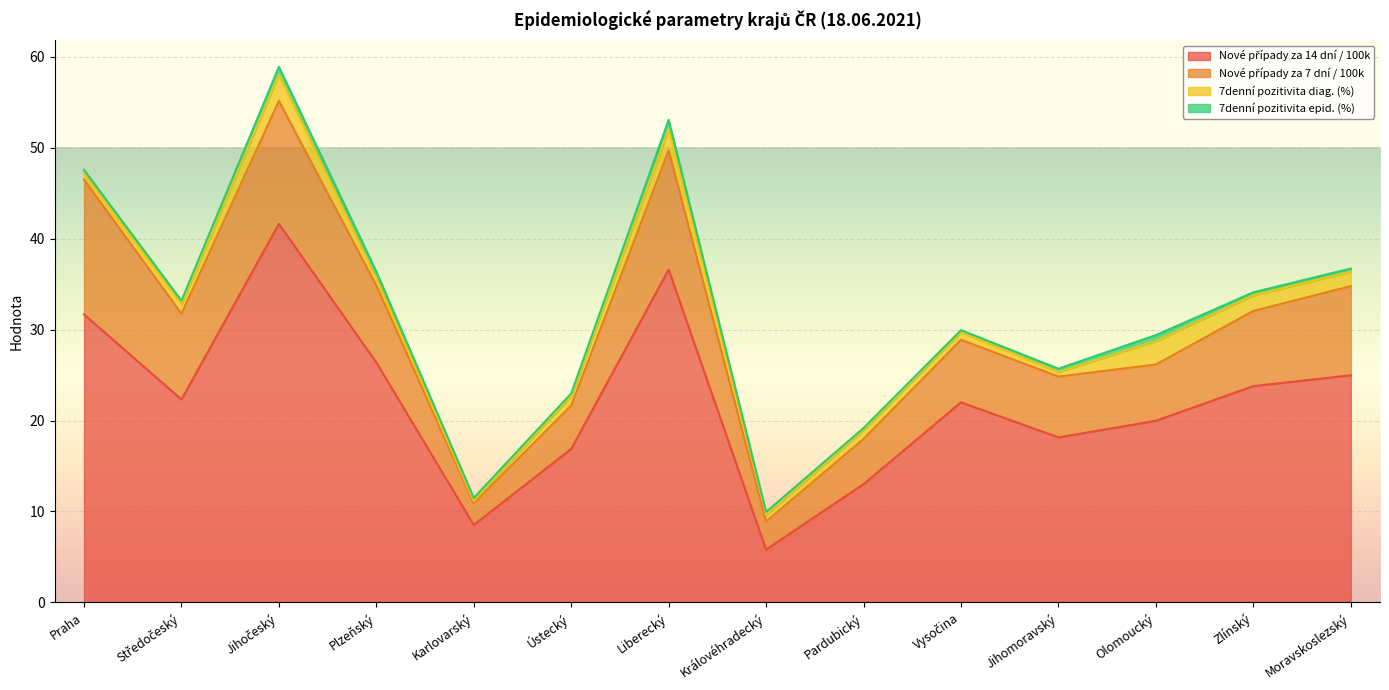

Reading left to right, what are all the values shown in this chart?

Nové případy za 14 dní / 100k: 31.7	22.3	41.6	26.4	8.5	16.9	36.6	5.8	13.0	22.0	18.1	20.0	23.8	25.0
Nové případy za 7 dní / 100k: 14.8	9.4	13.5	8.5	2.4	4.8	13.1	3.1	5.0	6.9	6.7	6.2	8.3	9.8
7denní pozitivita diag. (%): 0.7	1.0	2.9	0.8	0.3	1.0	2.3	0.7	1.0	0.8	0.5	2.6	1.7	1.6
7denní pozitivita epid. (%): 0.4	0.4	0.9	0.7	0.3	0.3	1.0	0.3	0.2	0.2	0.4	0.7	0.3	0.4